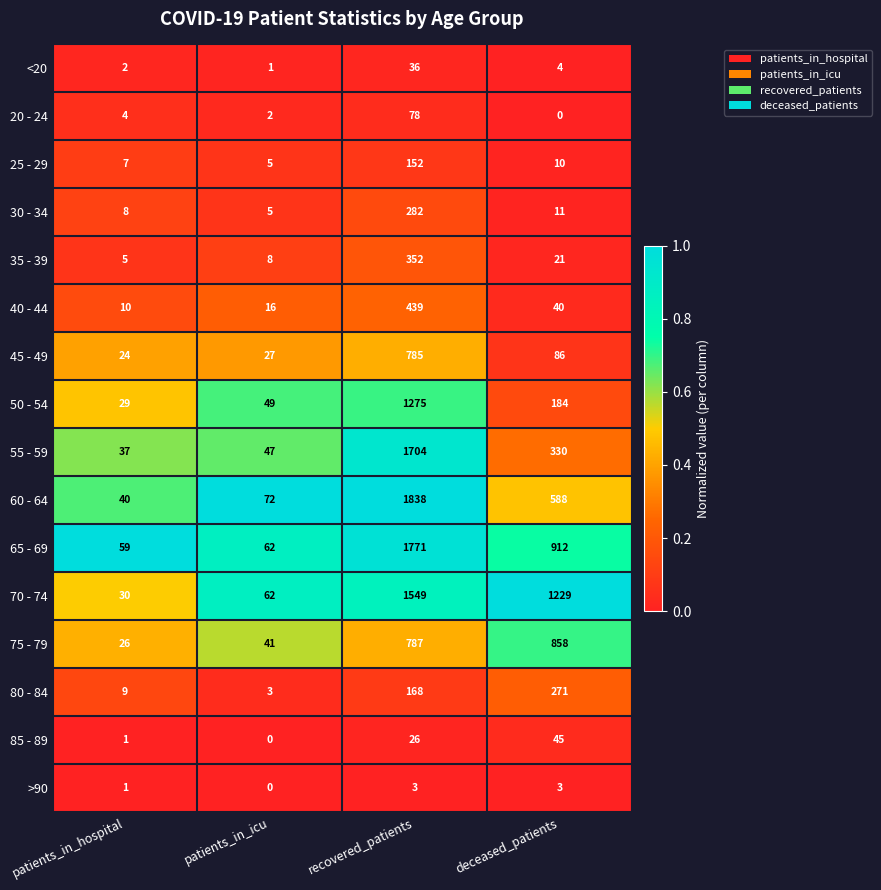

List the series in order of their peak value, highest first.

60 - 64, 65 - 69, 55 - 59, 70 - 74, 50 - 54, 75 - 79, 45 - 49, 40 - 44, 35 - 39, 30 - 34, 80 - 84, 25 - 29, 20 - 24, 85 - 89, <20, >90